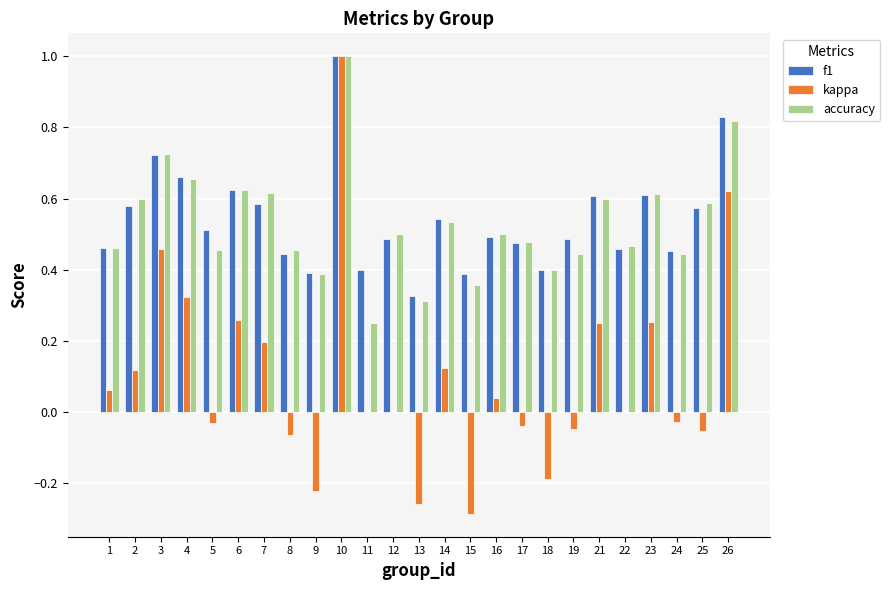

How many groups of bars are there?

25